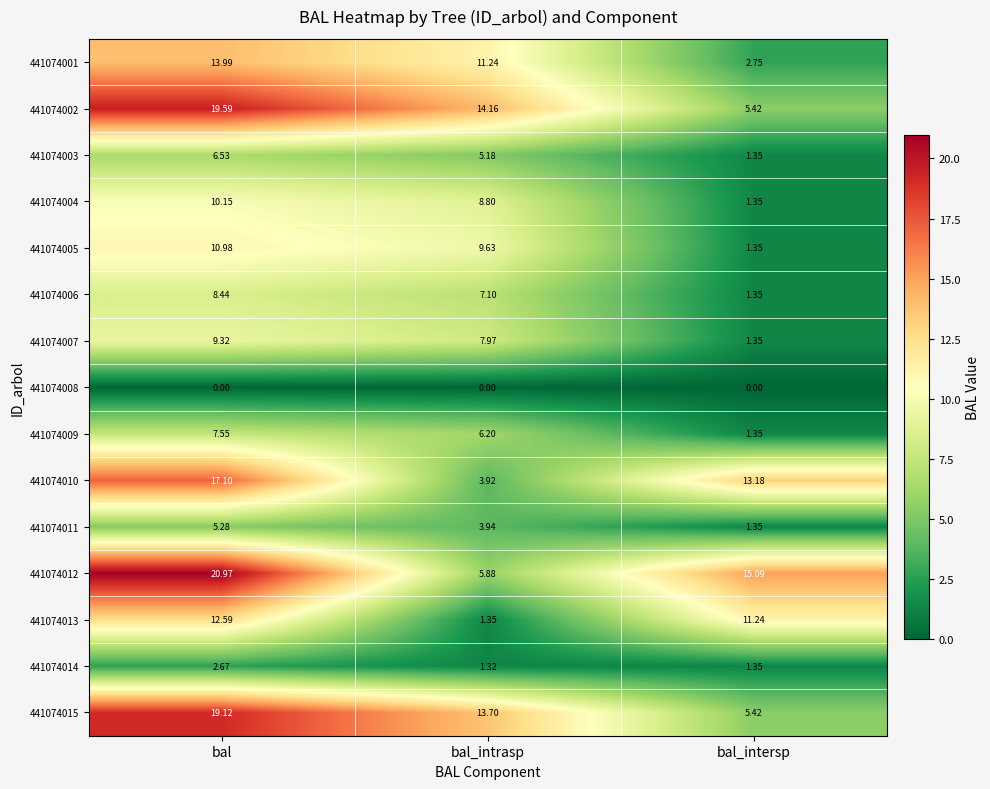

Is the value of 441074005 at bal greater than the value of 441074014 at bal_intersp?

Yes